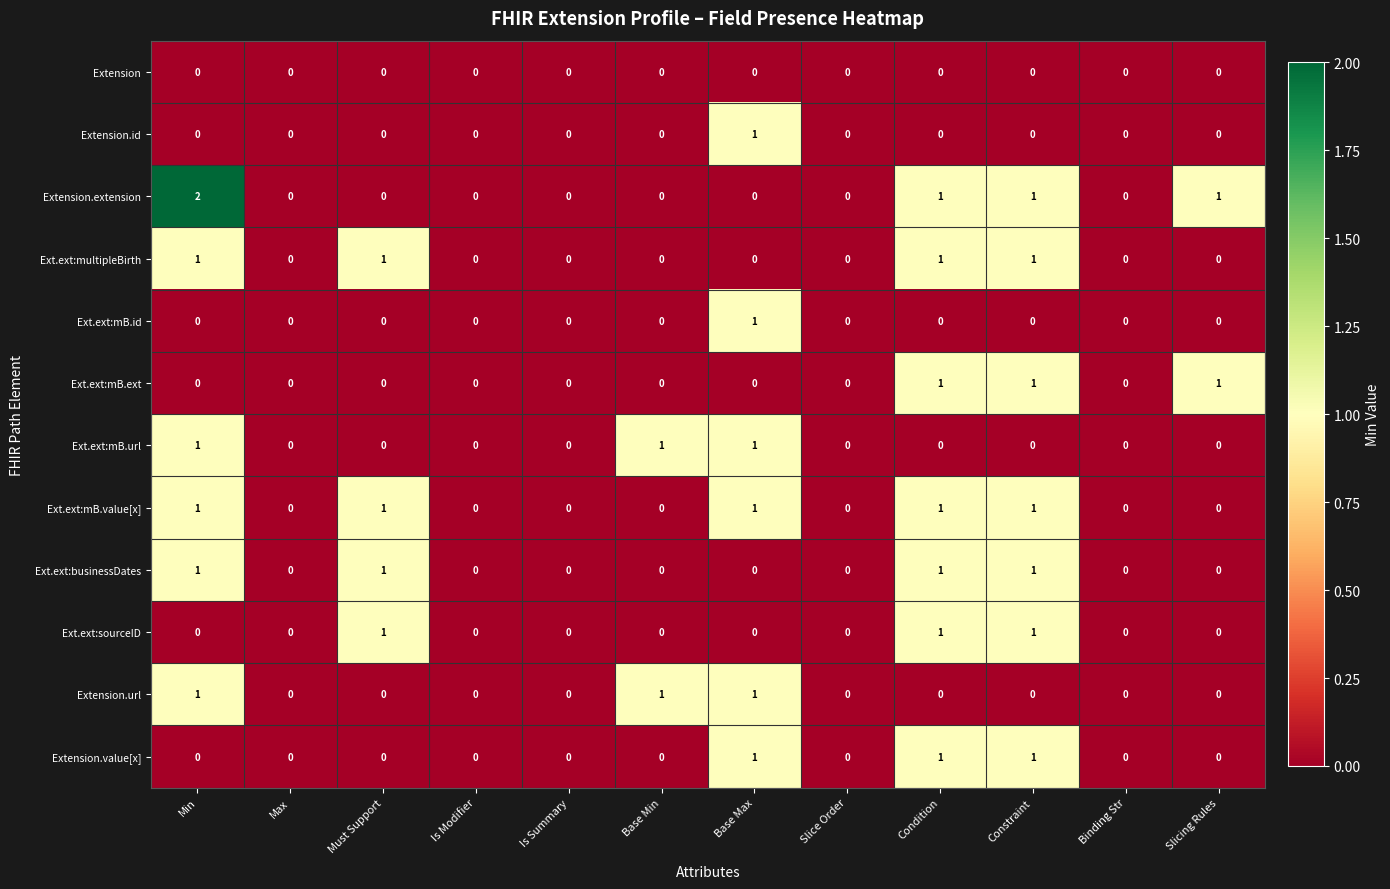

Which series has the widest spread of values?

Extension.extension